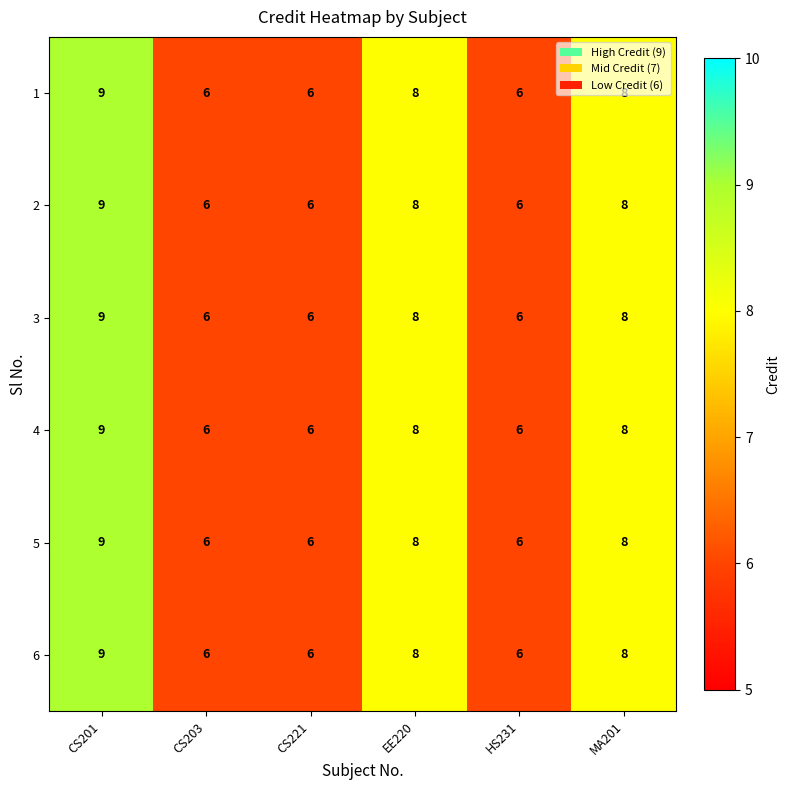

Is it true that 6 equals 11 at HS231?

False